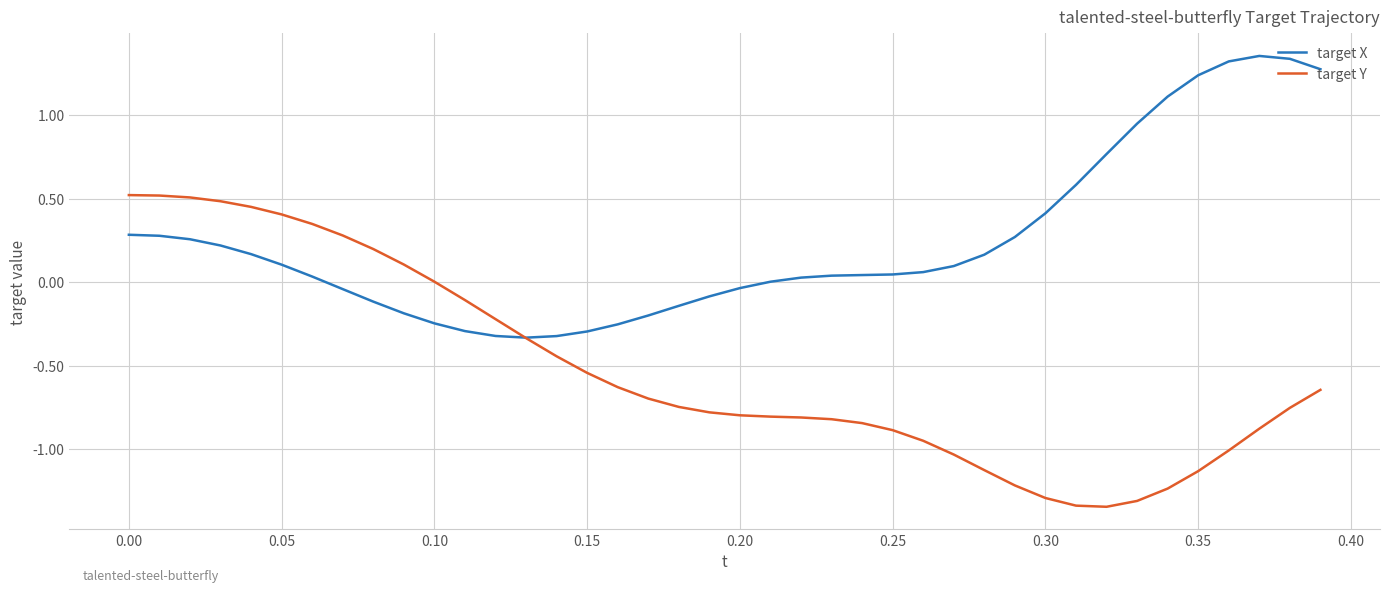

Which series has the largest range (max minus min)?

target Y